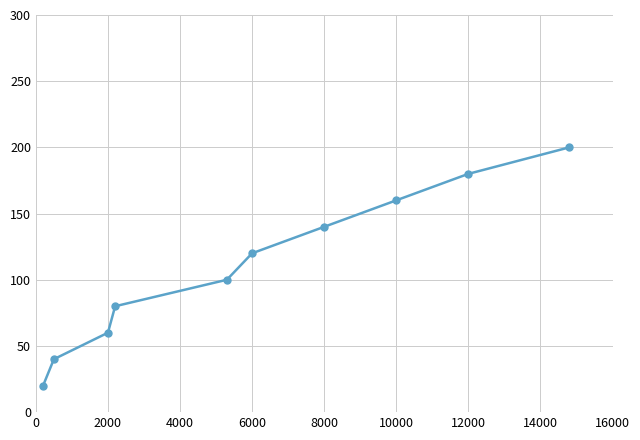

True or false: the data has more than 0 interior local peaks.

False